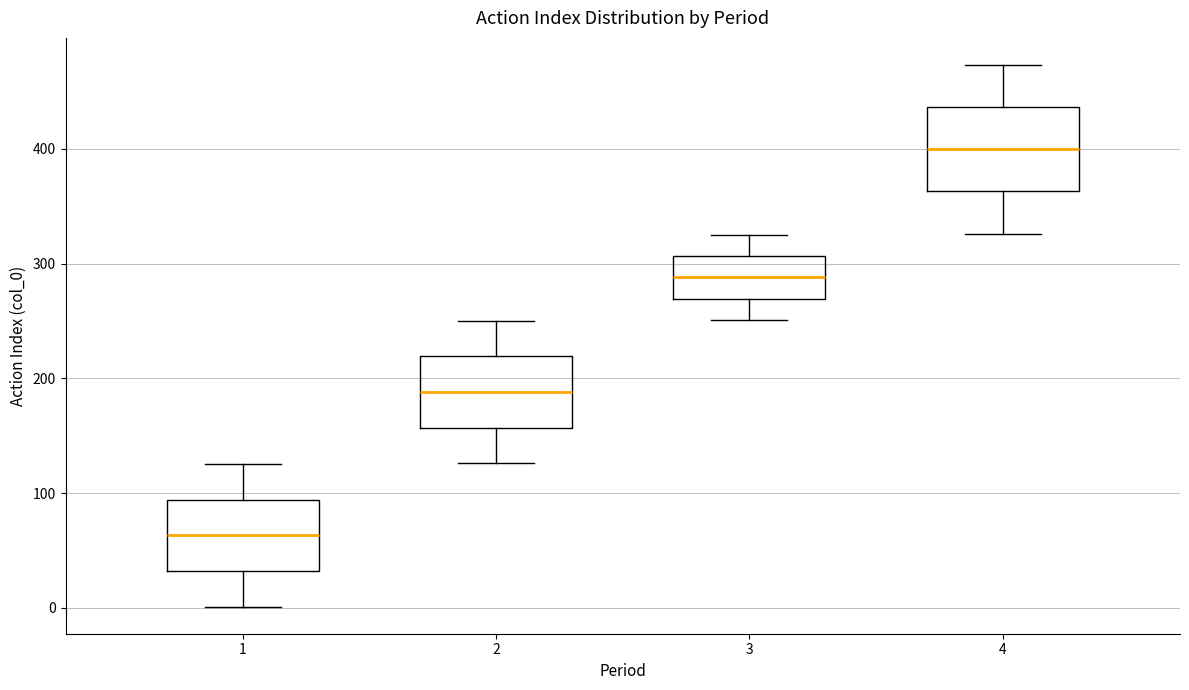

Comparing the boxes themselves (not the whiskers), which one is the tallest?

4